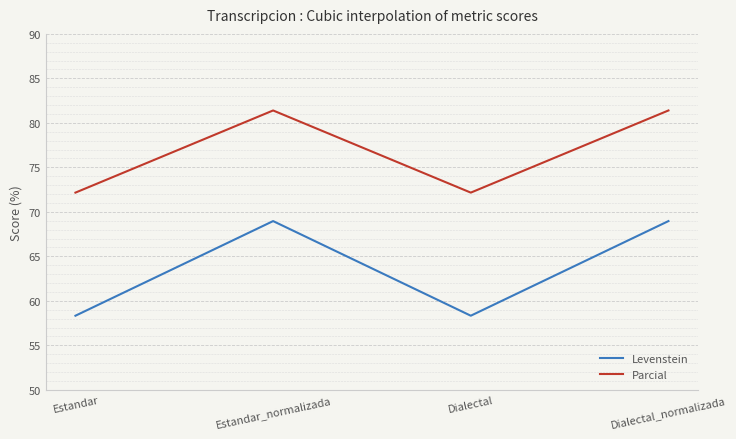

Read the Levenstein value at Estandar_normalizada.

69.0